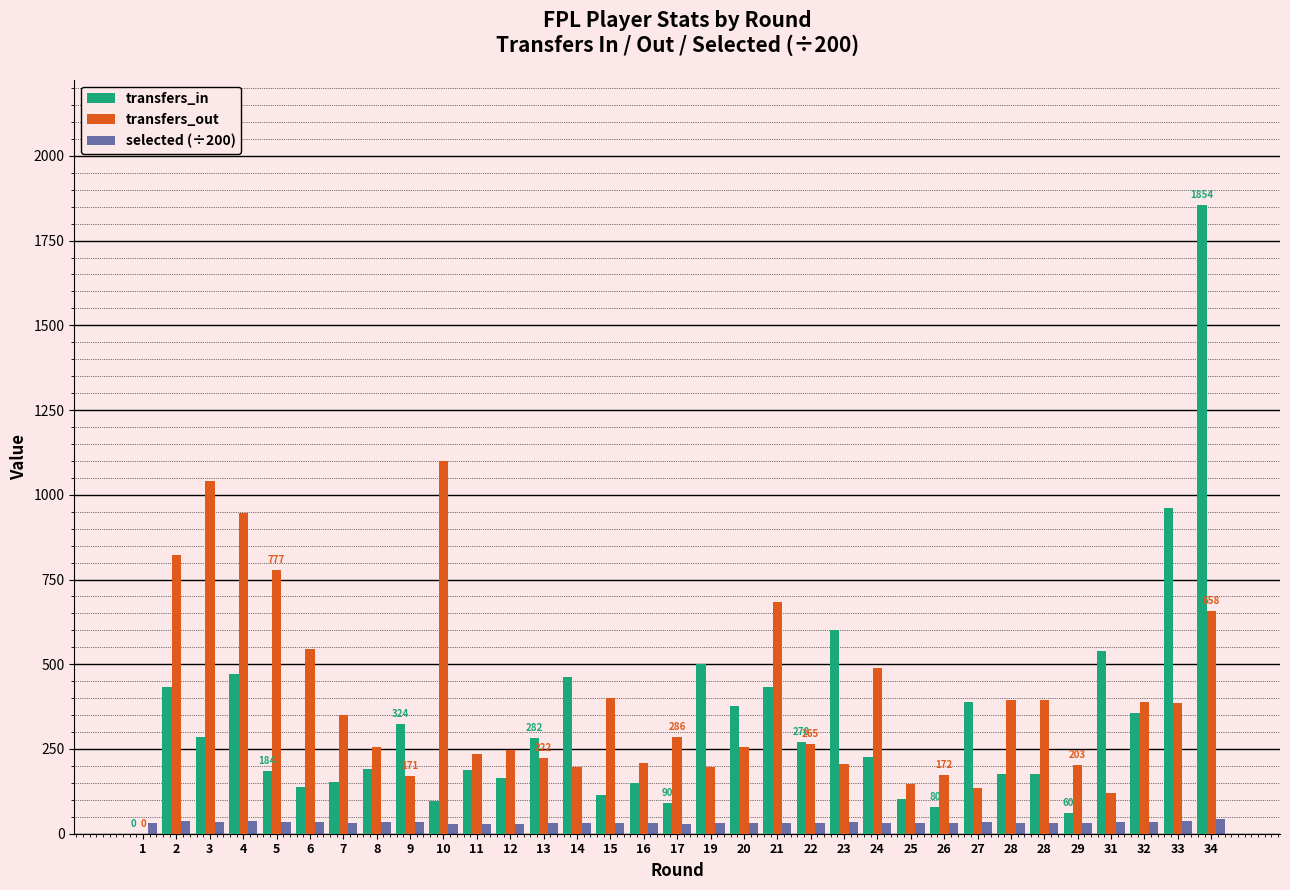

Is the value of transfers_in at 15 greater than the value of transfers_out at 28?

No